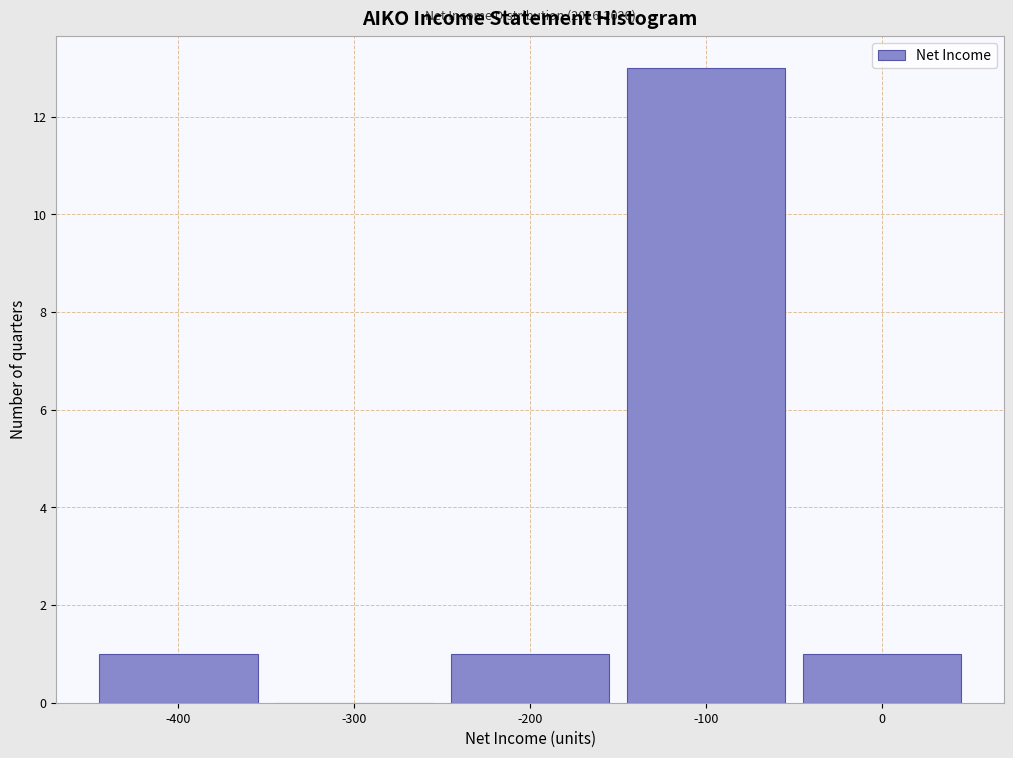

Over which range of the x-axis is the bar tallest?

-150 to -50